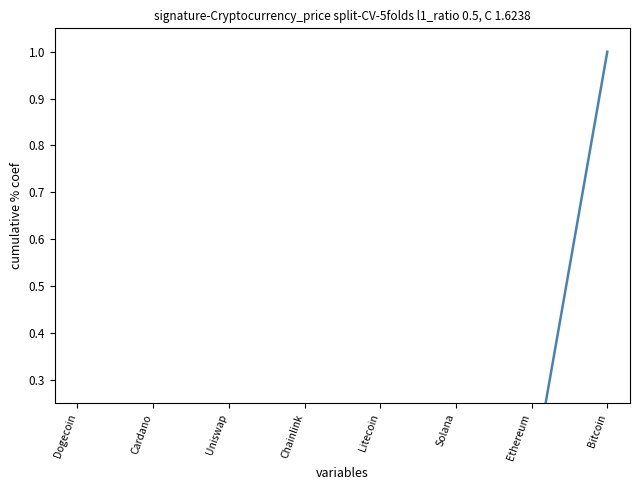

What position from the left is Dogecoin?

1